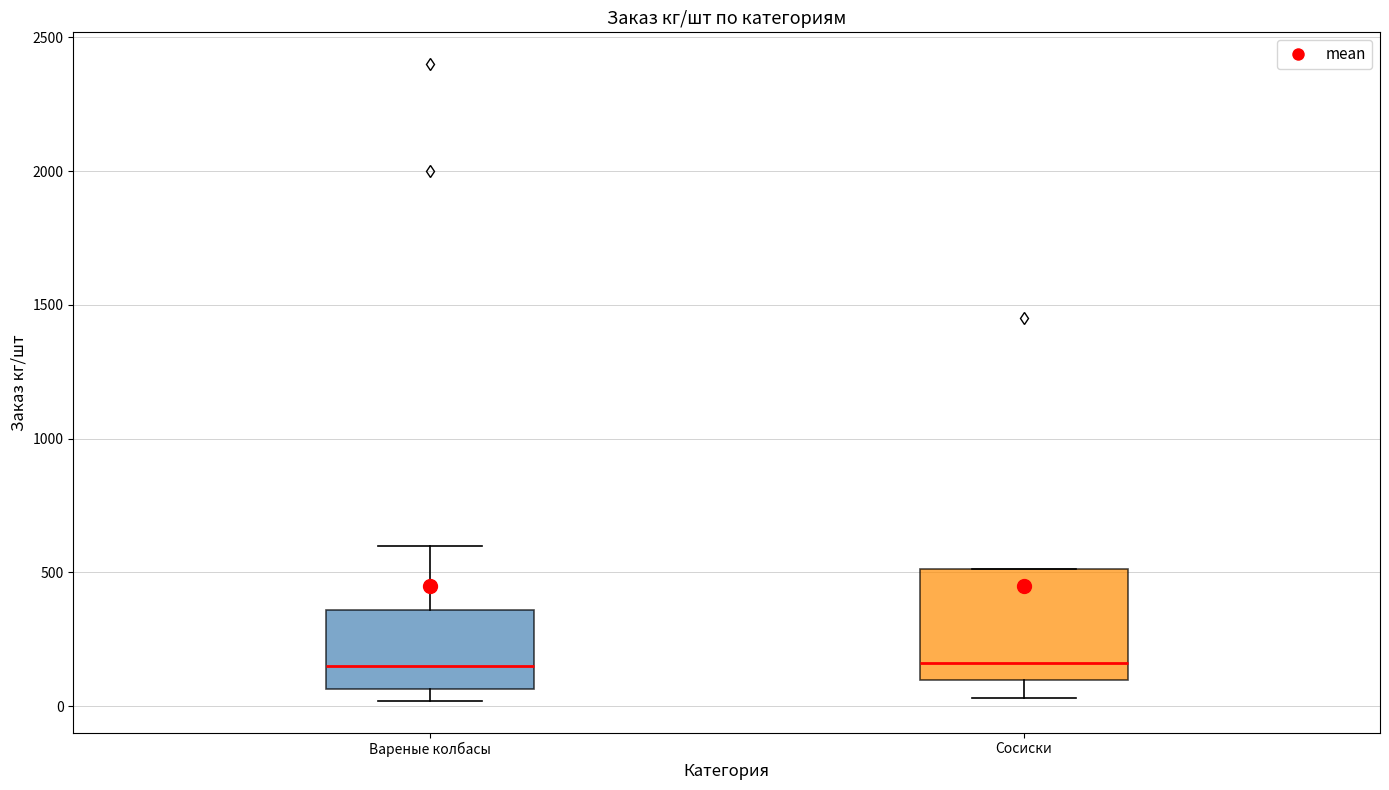

Where does the upper whisker of the box for Вареные колбасы end on the y-axis? The values are not printed on the chart, so give them approximately, as read against the axis.

600